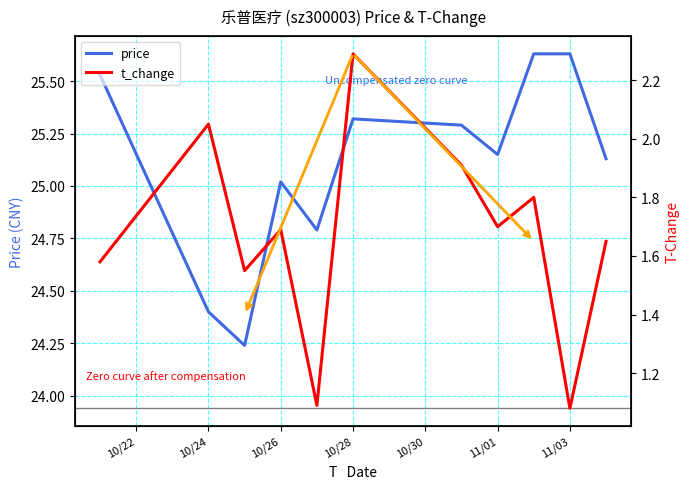

Does the chart have visible grid lines?

Yes